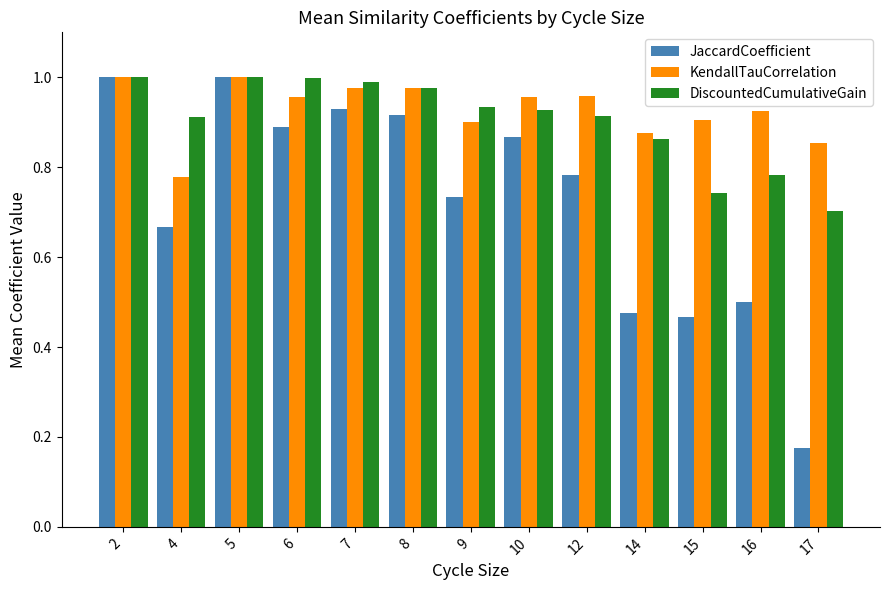

What is the total value across all series at 15?

2.1